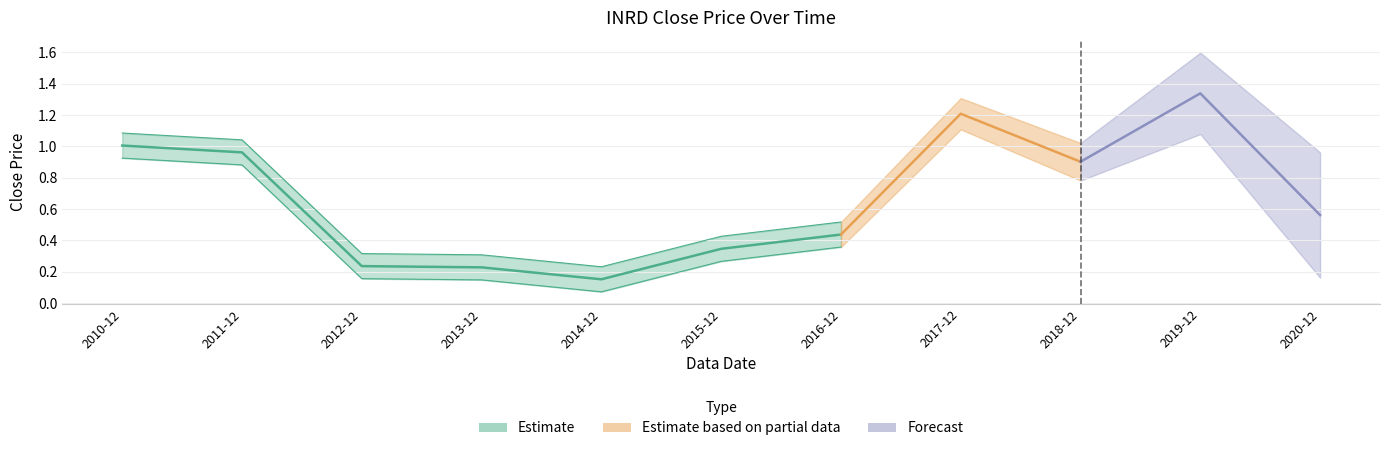

The chart shows a value of 0.3 at 2015-12. True or false?

True